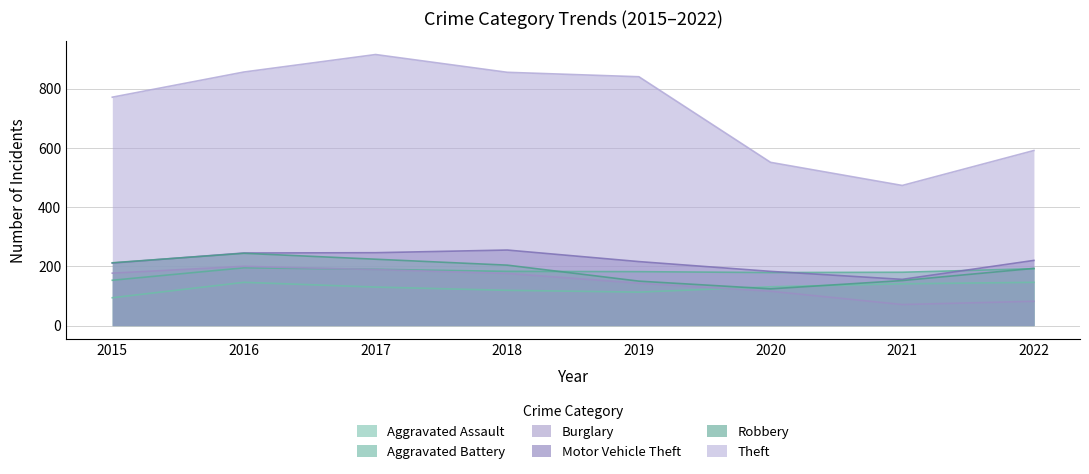

Which category has the highest value across all series?

2017